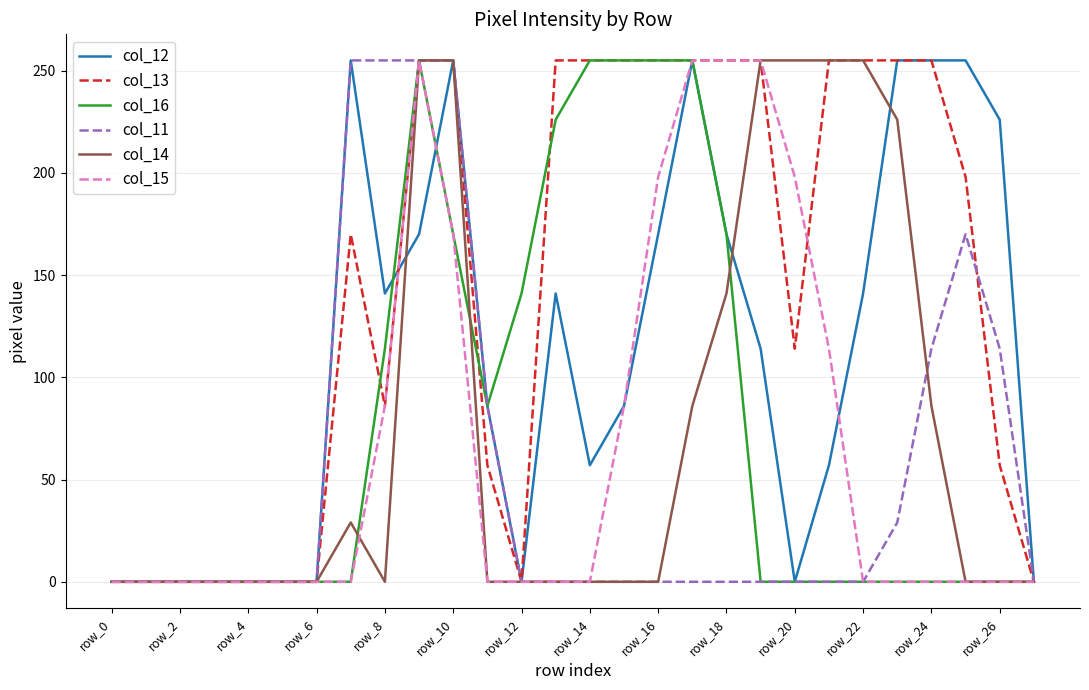

Which series has the largest total across all categories?

col_13